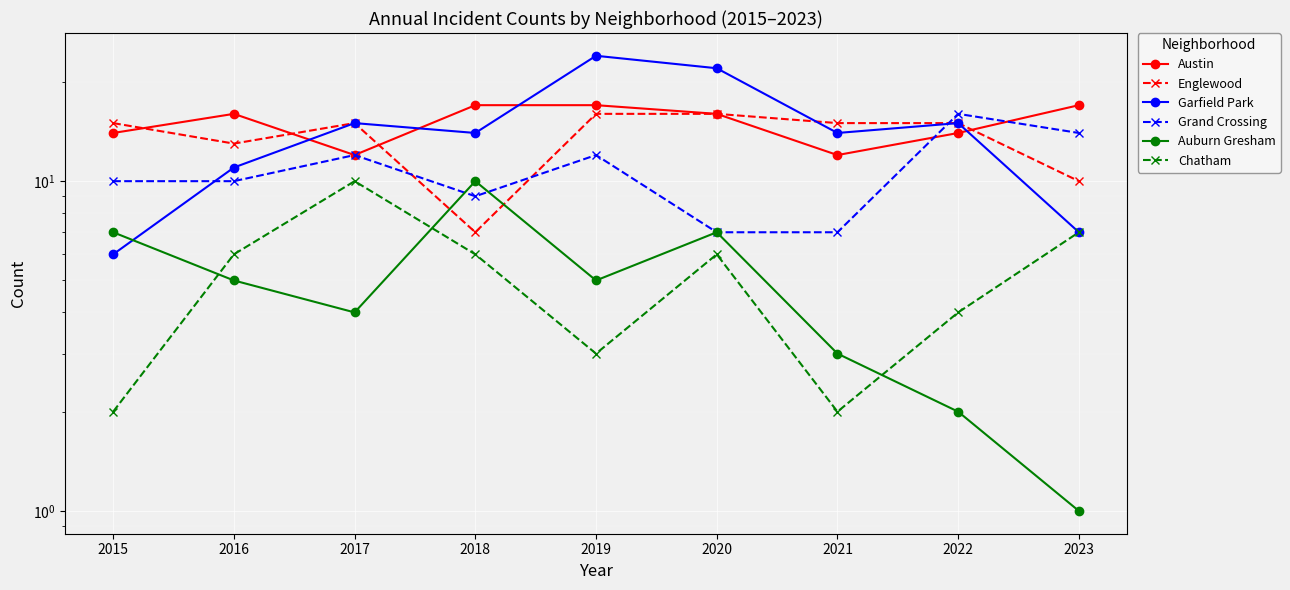

What is the value of the Englewood point at the 5th from the left?

16